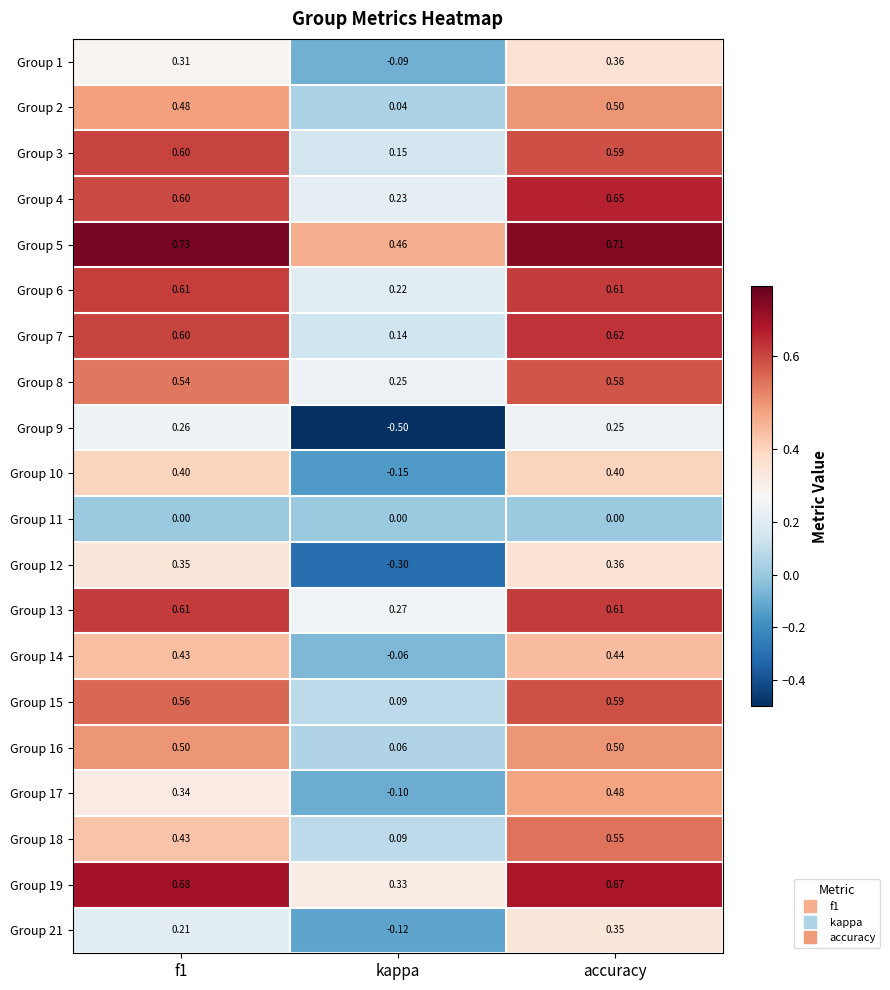

Is the value of Group 17 at kappa greater than the value of Group 7 at f1?

No